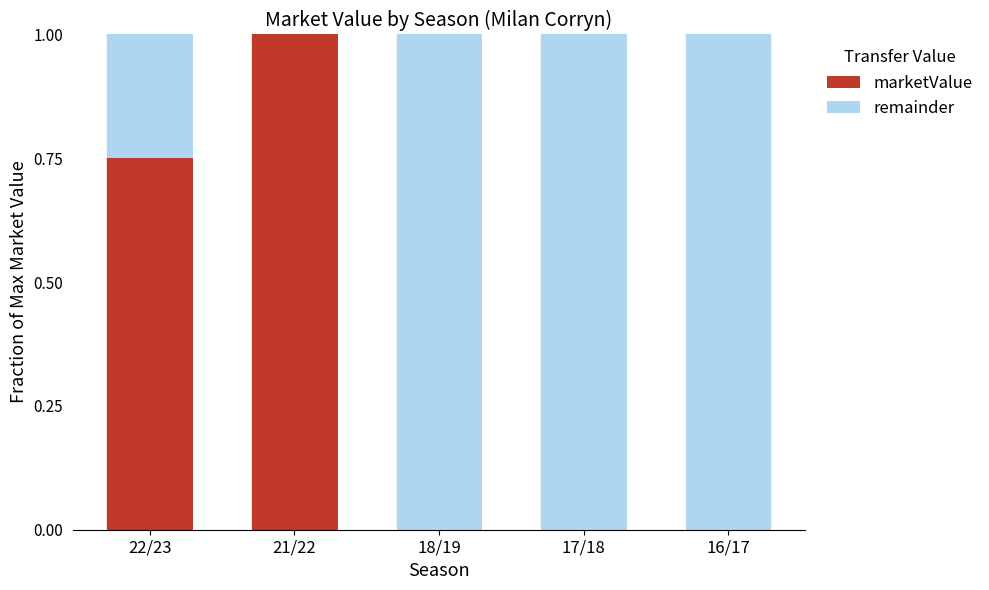

What is the sum of all marketValue values?

1.8